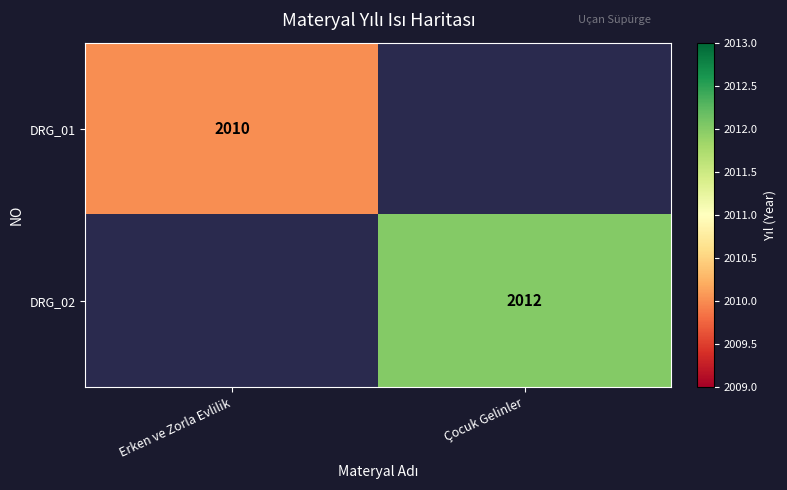

Is the value of DRG_01 at Erken ve Zorla Evlilik greater than the value of DRG_02 at Çocuk Gelinler?

No